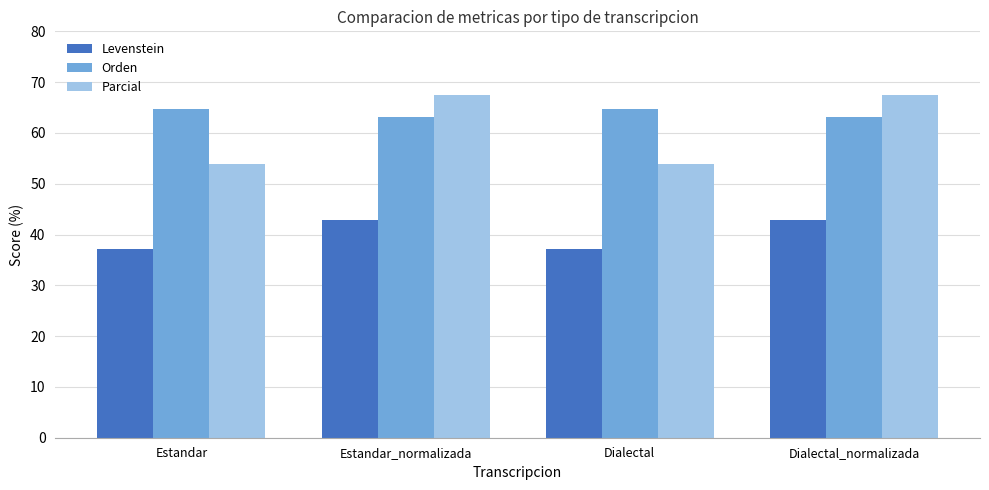

What is the spread (max minus min) of values at Dialectal_normalizada?

24.6